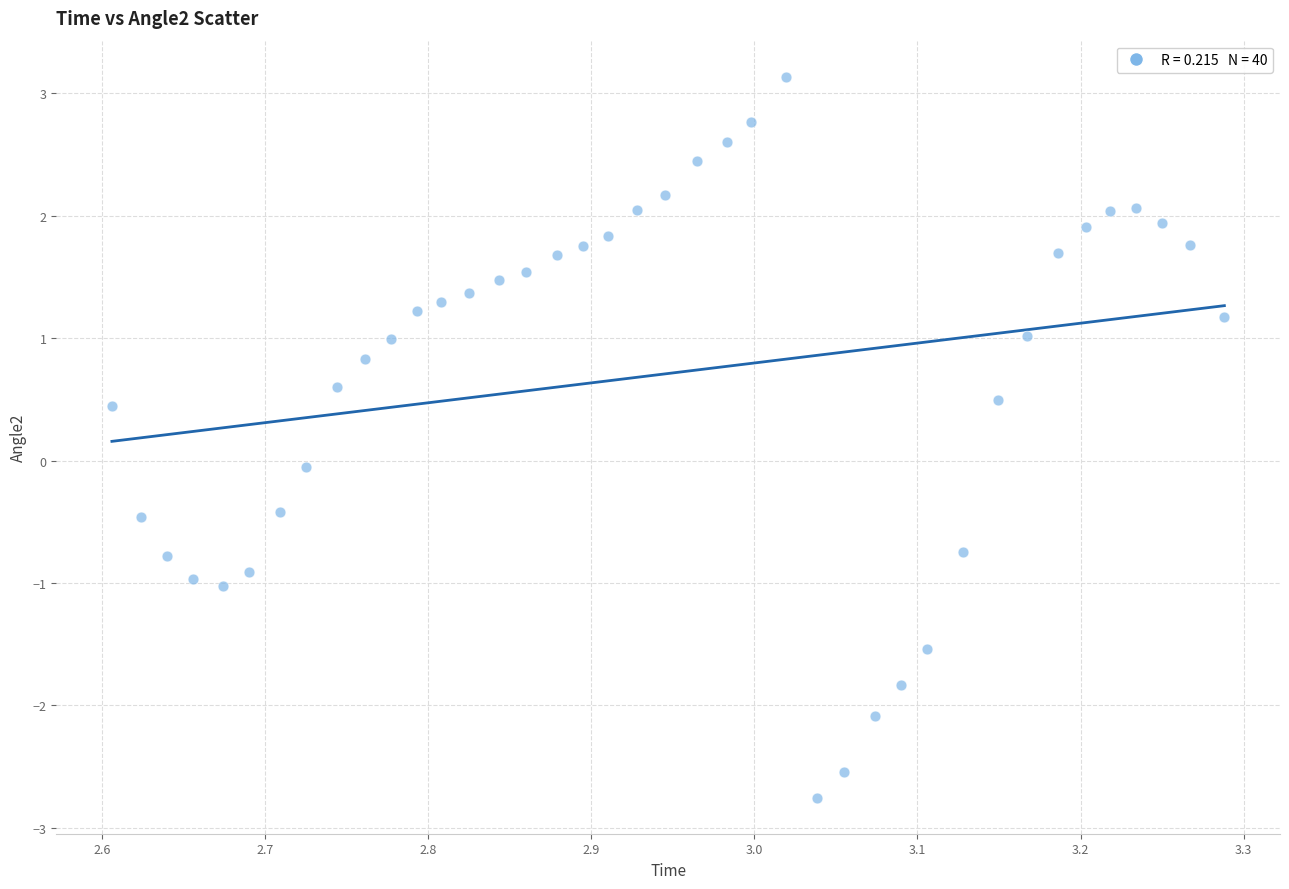

What is the range of Y values (max minus min)?

5.9